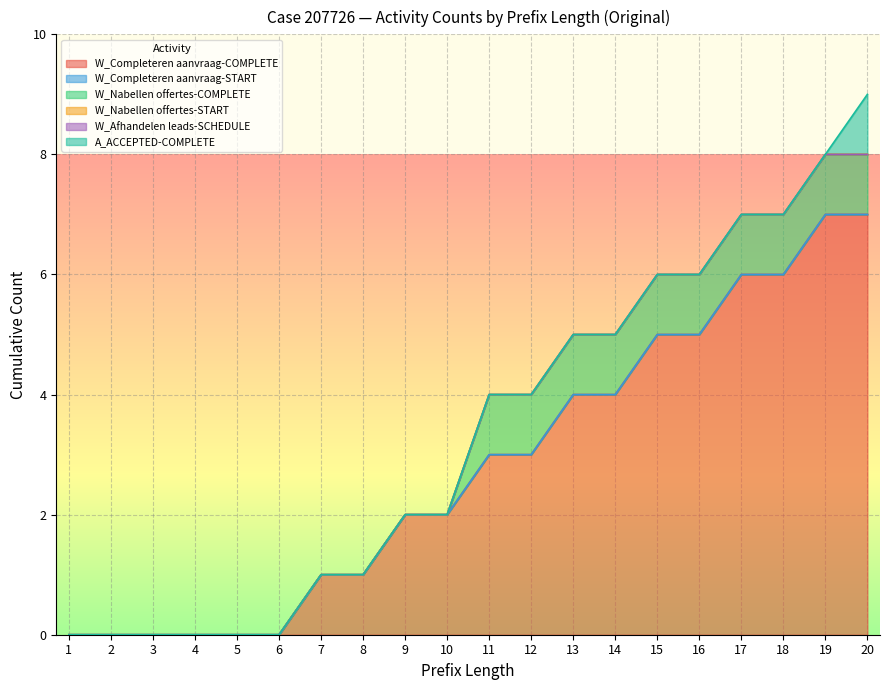

True or false: W_Completeren aanvraag-START has more than 0 points higher than both neighbors.

False